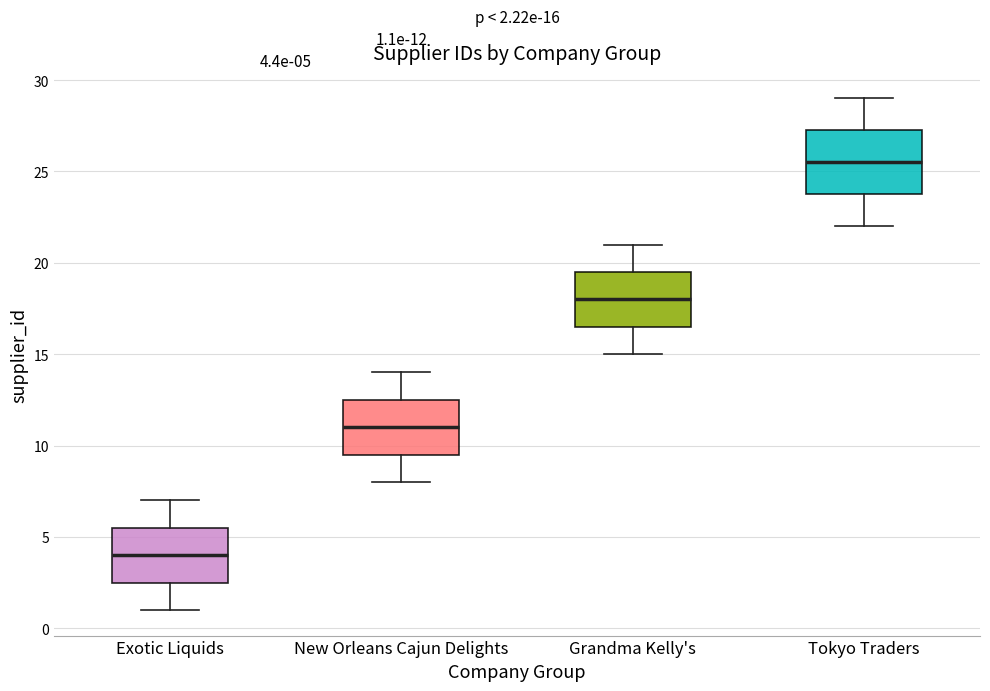

Which box's median line is the lowest?

Exotic Liquids